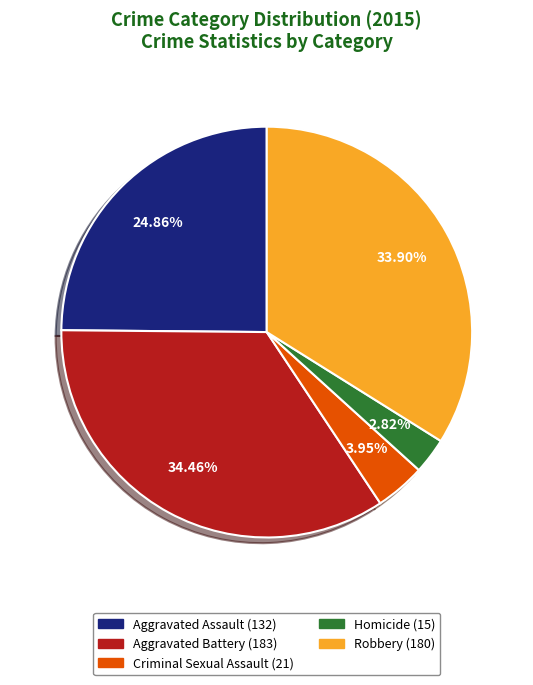

Is it true that Homicide is 13% of the pie?

False